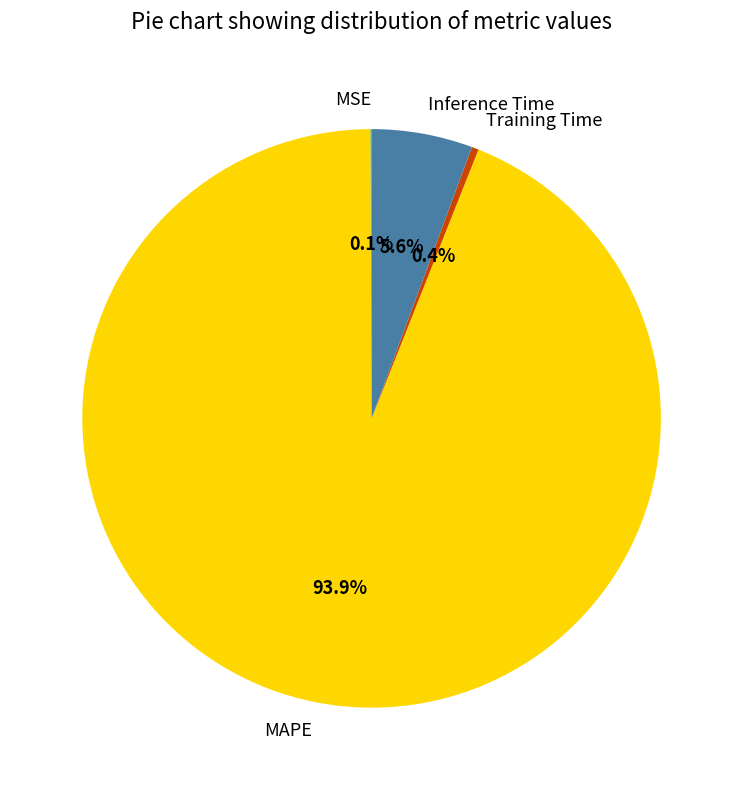

Is it true that Inference Time is 1% of the pie?

False